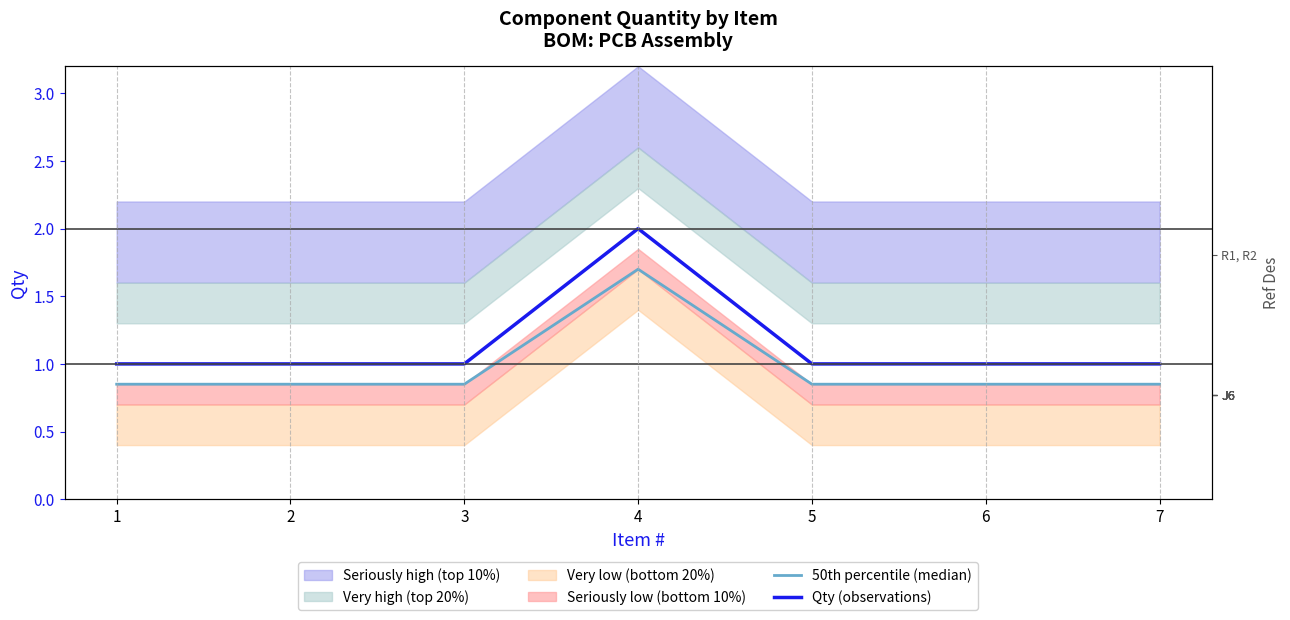

True or false: Qty (observations) and 50th percentile (median) cross at least once.

False